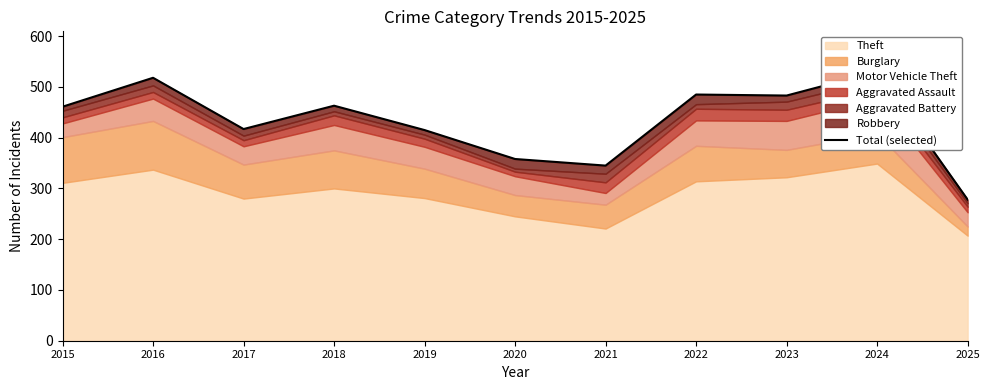

True or false: the data shows 489 at 2025.

False